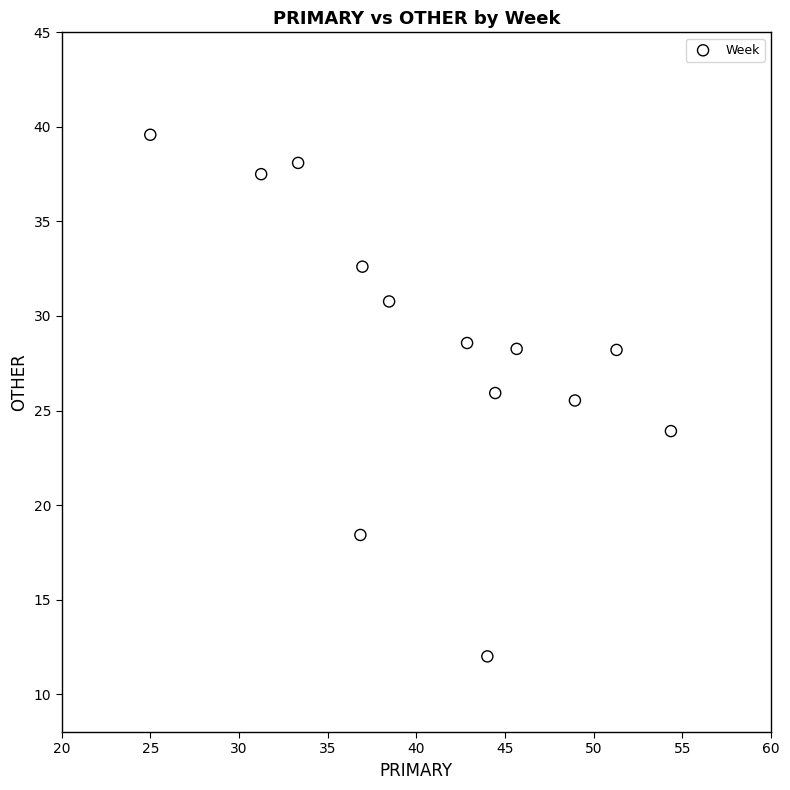

What Y value in the scatter plot is closest to 25?

25.5